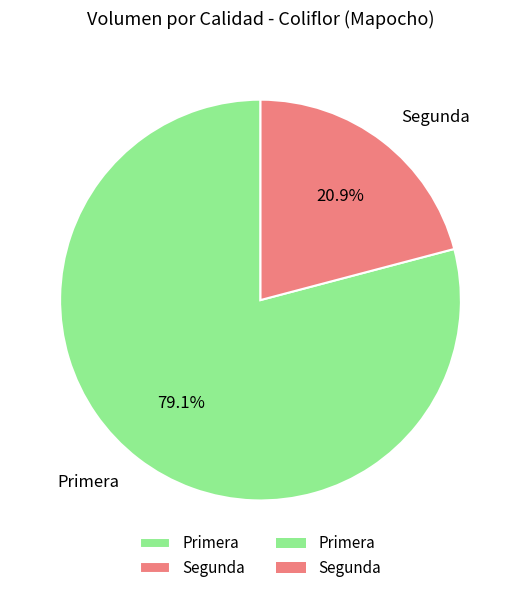

Rank the categories by value from lowest to highest.

Segunda, Primera